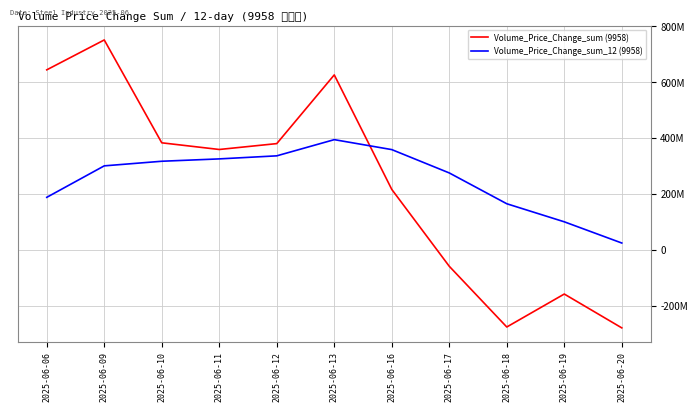

How many distinct data groups are displayed?

2